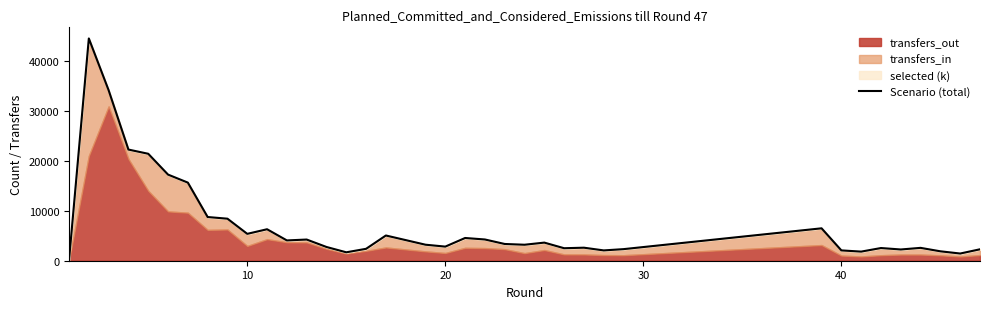

True or false: the data shows 7408.0 at 20.

False